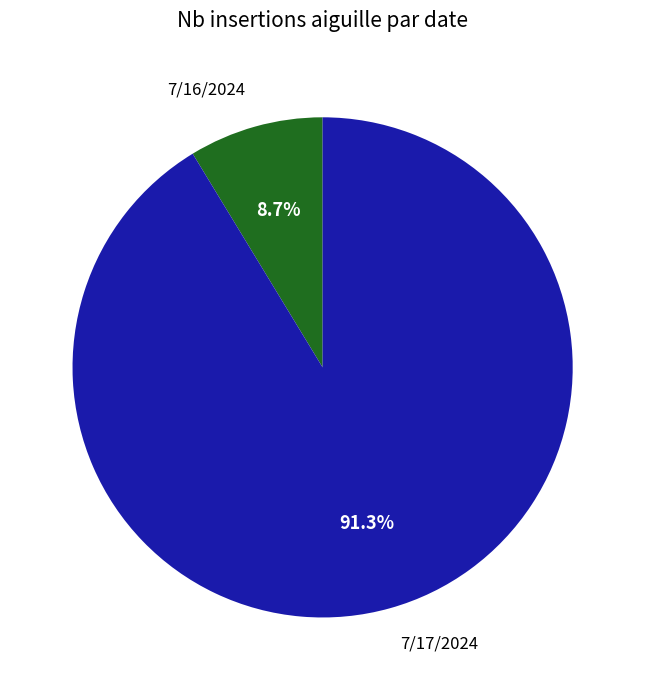

Which has a higher value, 7/16/2024 or 7/17/2024?

7/17/2024